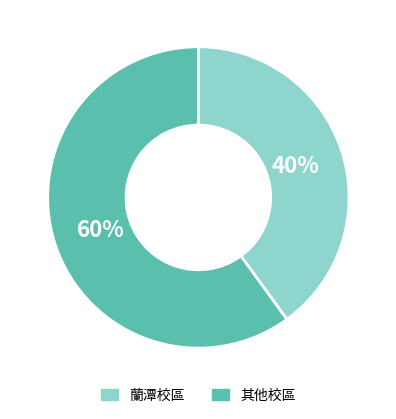

Count the number of slices in the pie.

2